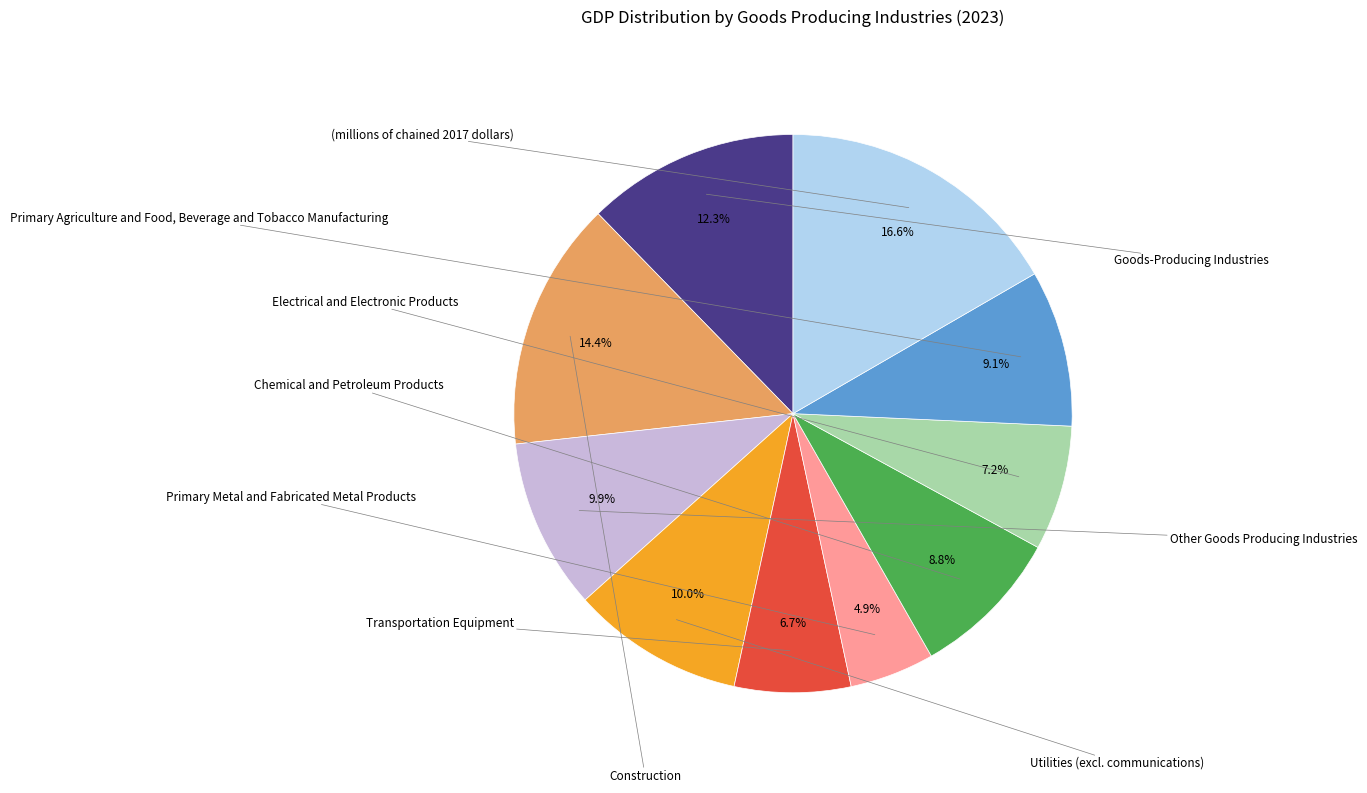

Is there a majority slice in this chart?

No